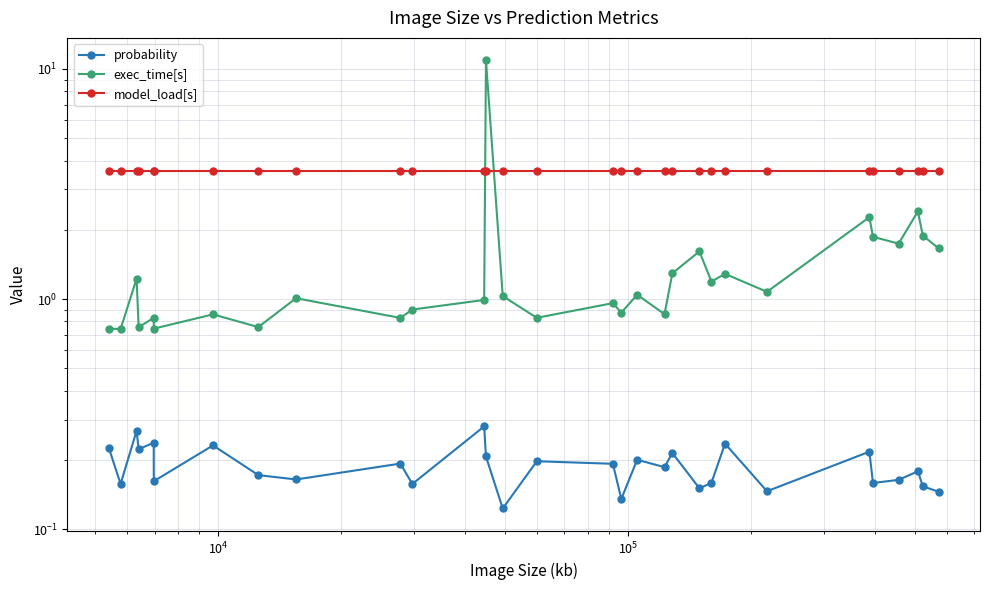

What is the difference between the second highest and minimum values in the exec_time[s] series?

1.7